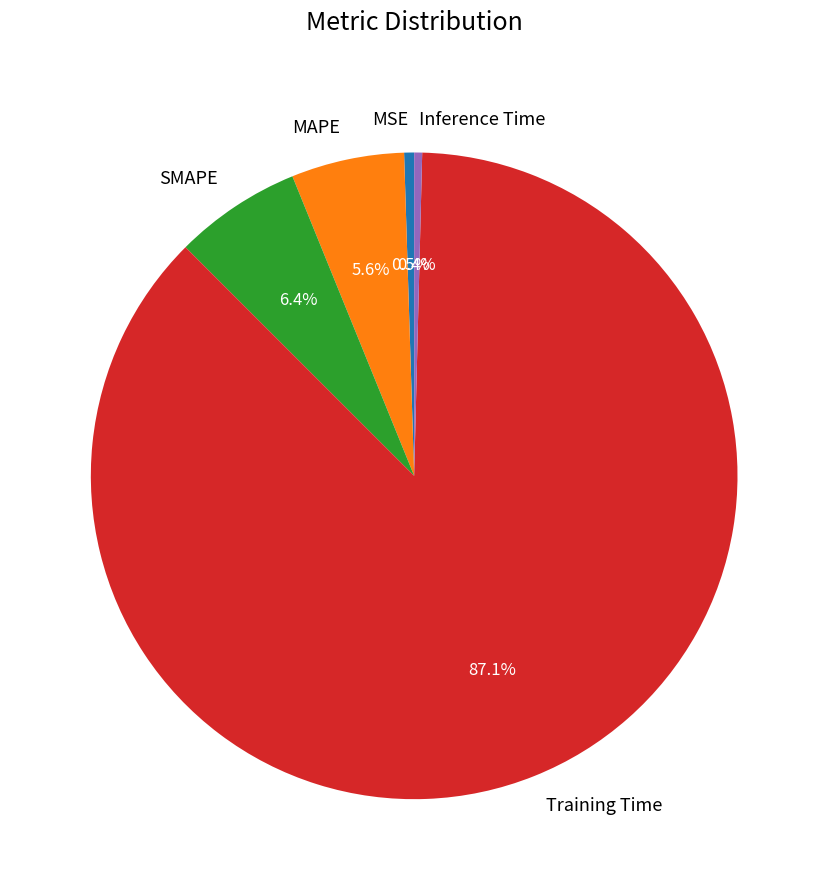

How many slices are in this pie chart?

5